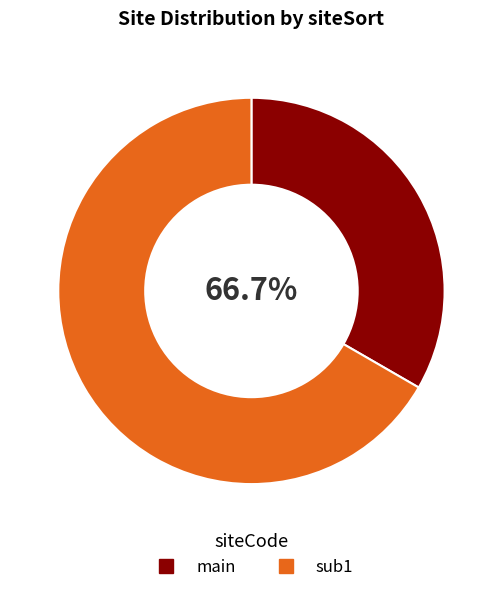

To the nearest percent, what is the difference between the largest and smallest slice percentages?

33%